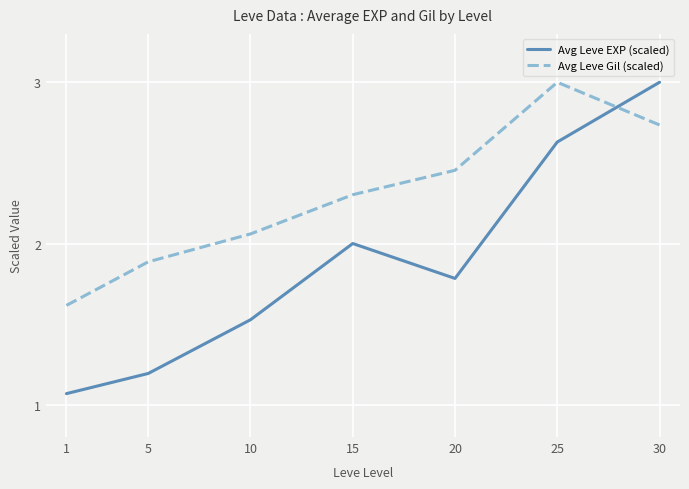

Is this an area chart (filled region under the line)?

No